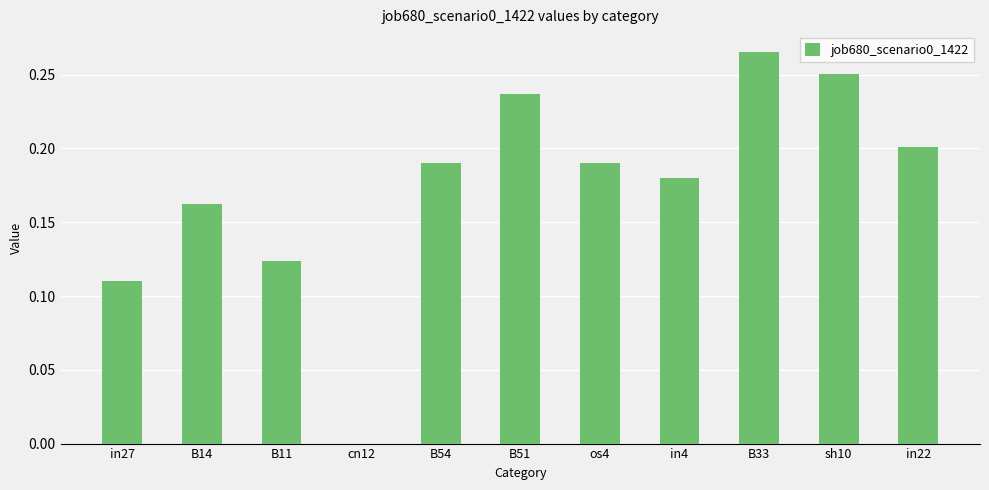

The value at B33 is 0.5. True or false?

False